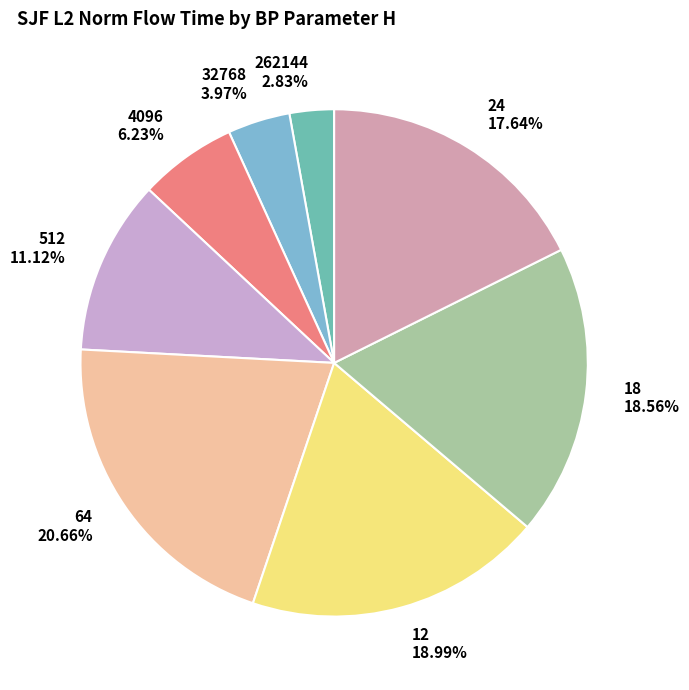

How many slices are in this pie chart?

8